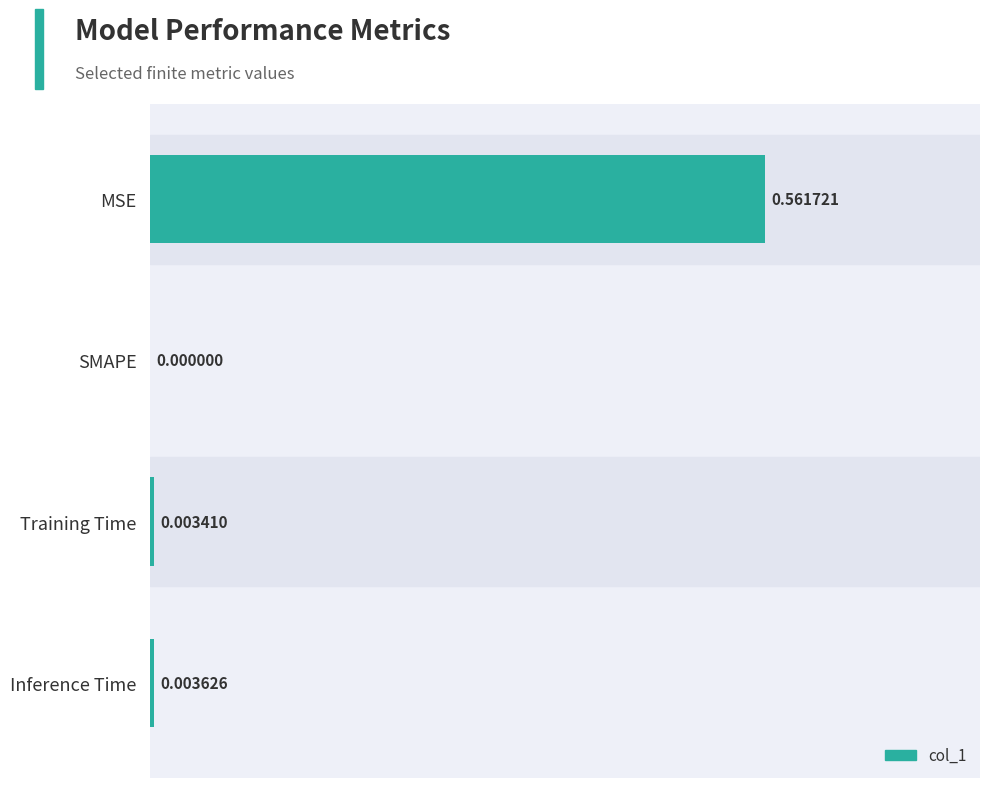

Does the chart contain stacked bars?

No